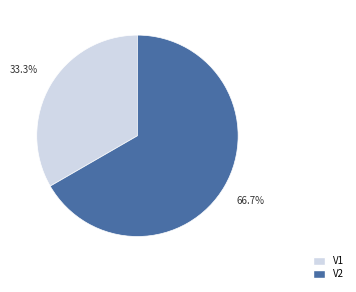

Which category has the smallest portion of the pie?

V1